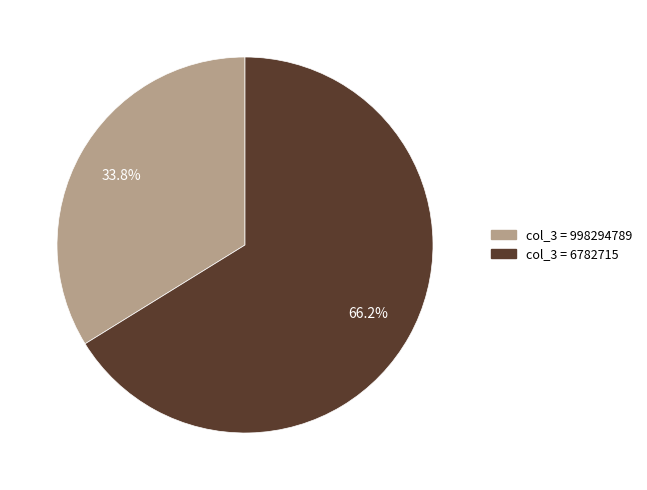

Is there any slice that represents more than half of the pie?

Yes